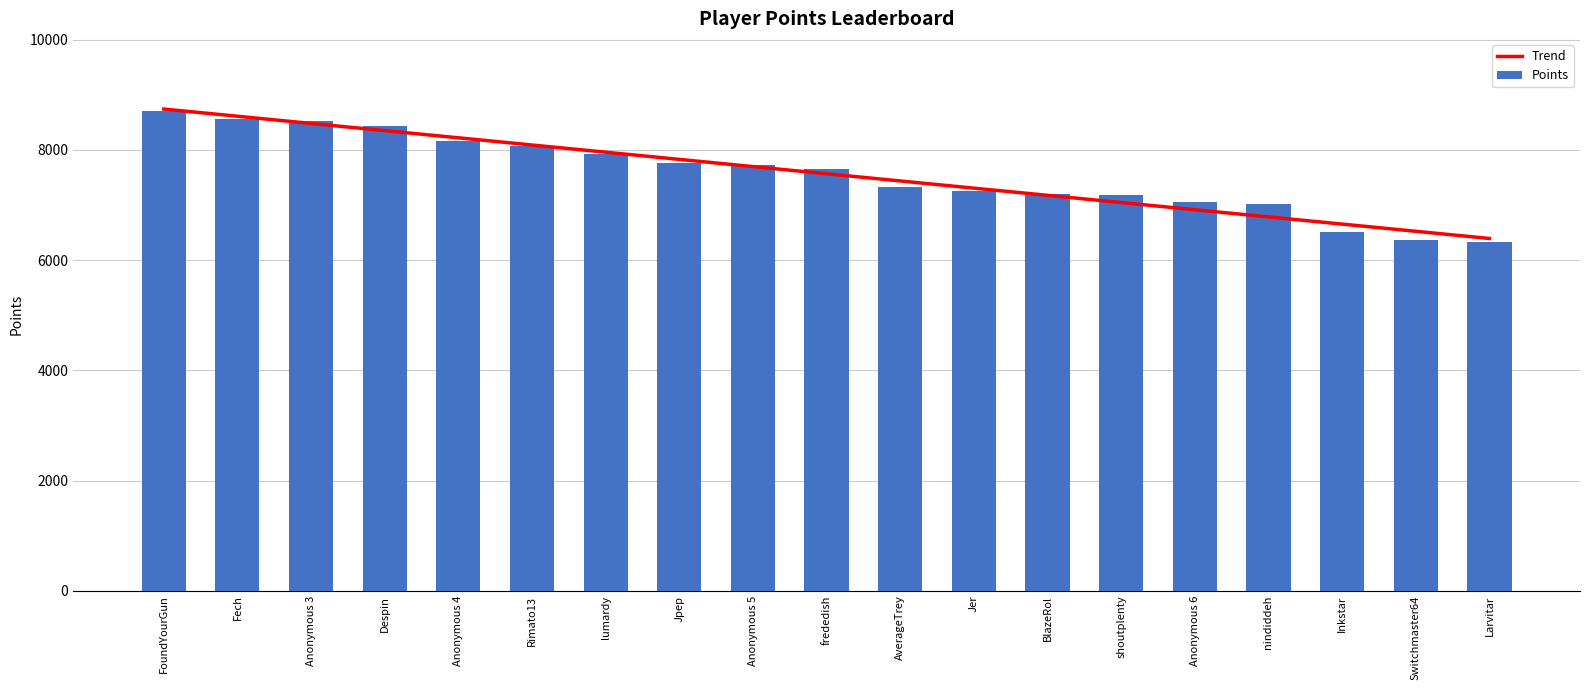

What is the value of the Trend bar at the 11th from the left?

7436.4